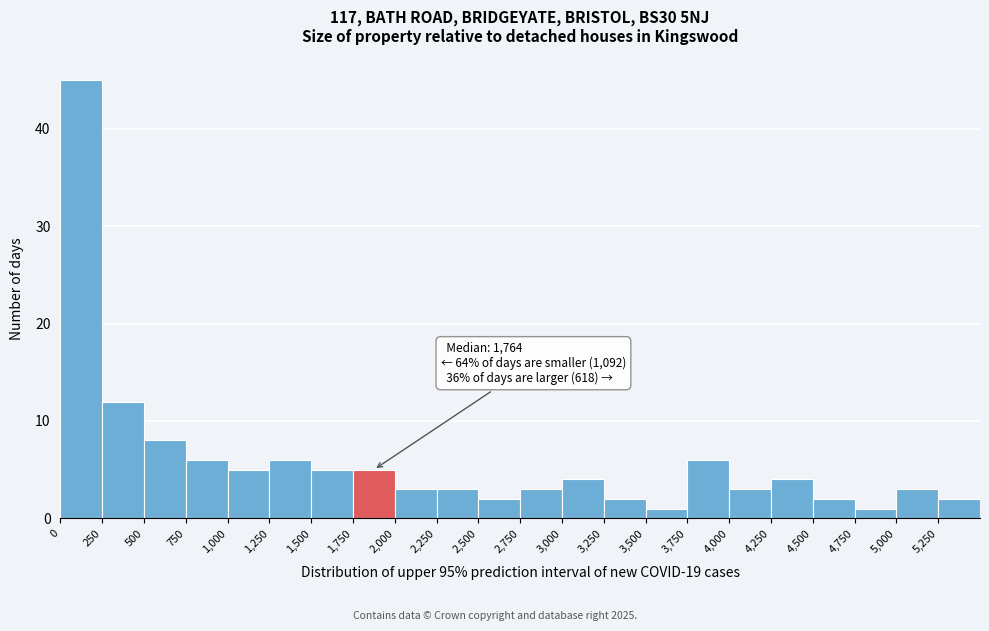

Which range on the x-axis has the tallest bar?

0 to 250